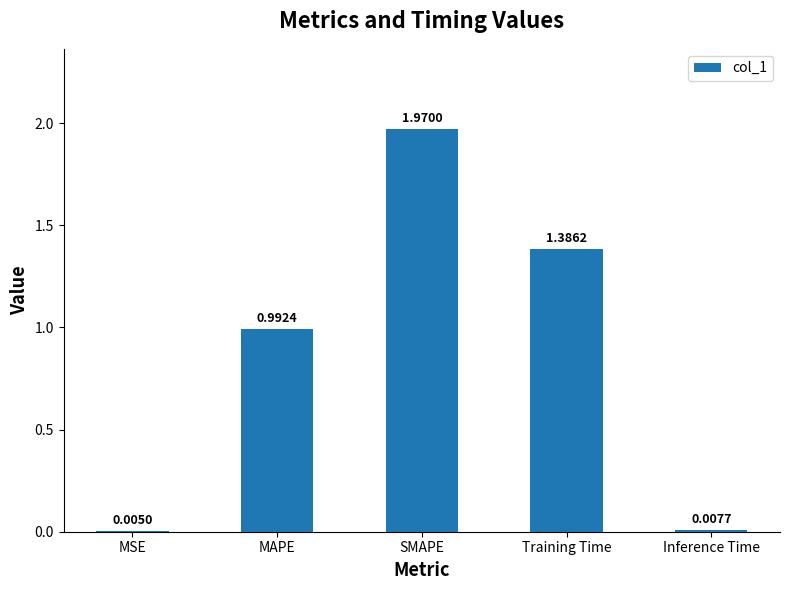

At which label is the value closest to 0?

MSE